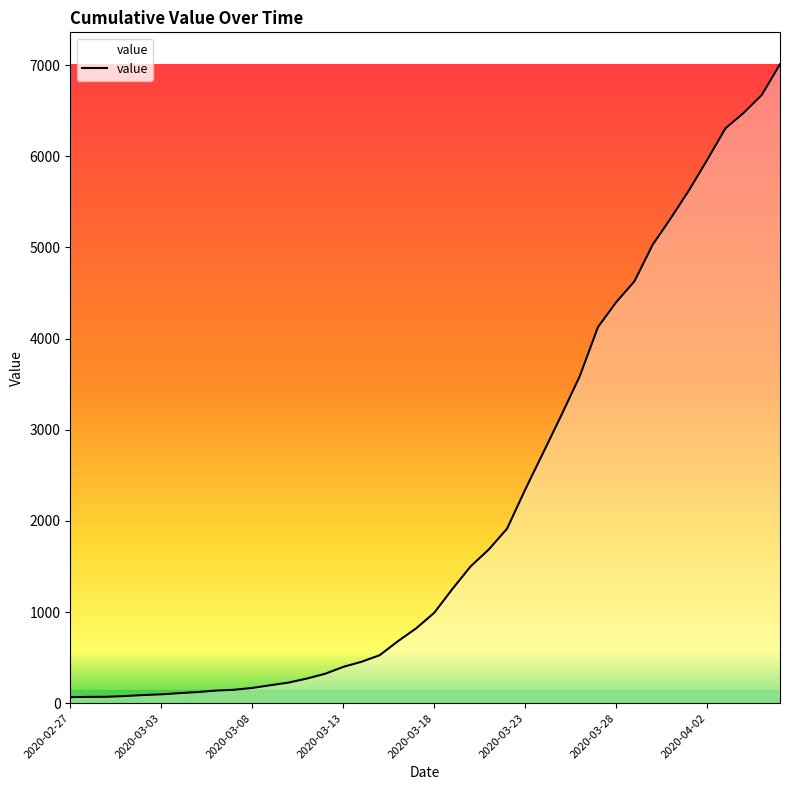

What is the difference between the maximum and minimum values?

6944